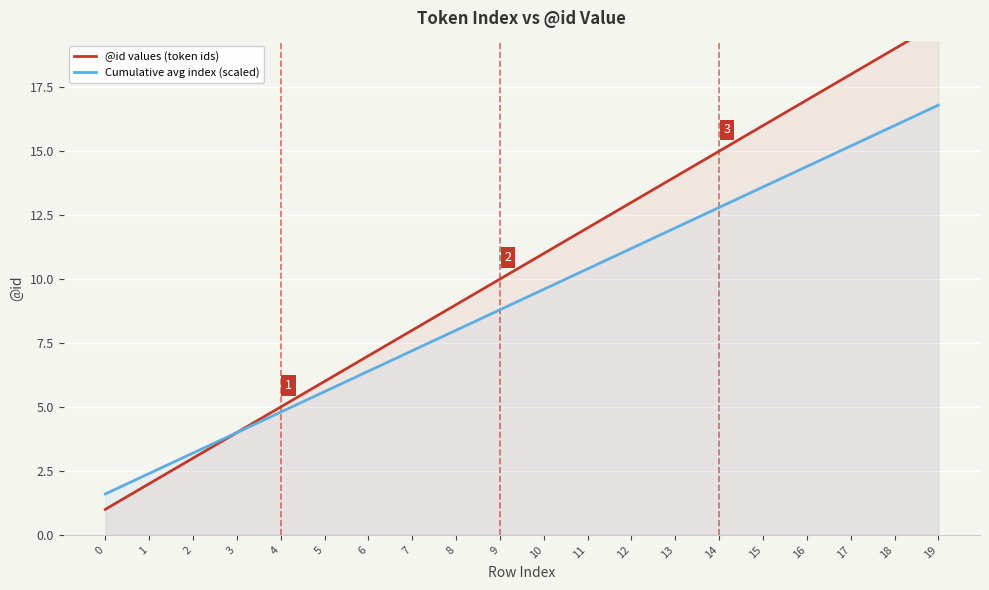

What are all the series names shown in the legend?

@id values (token ids), Cumulative avg index (scaled)